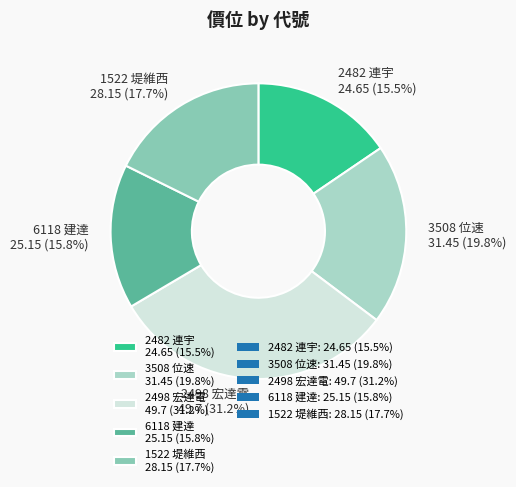

How many slices are in this pie chart?

5